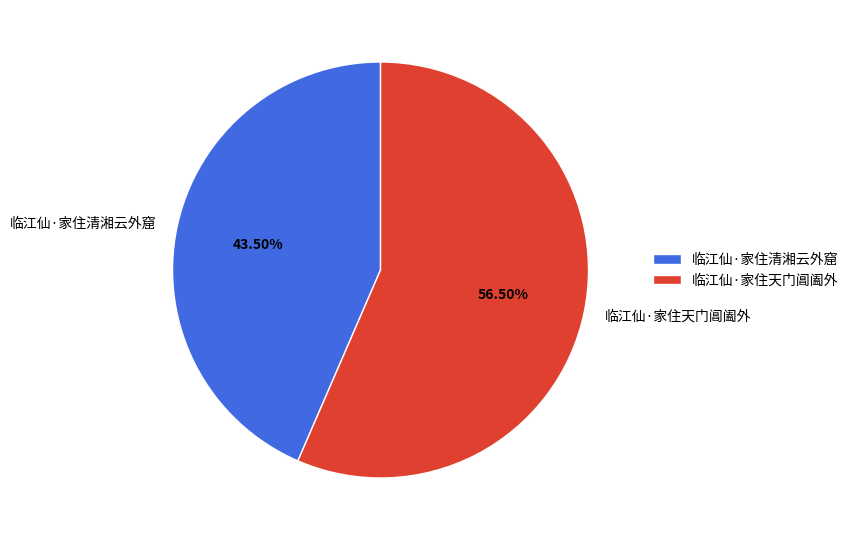

What is the total percentage of 临江仙·家住清湘云外窟 and 临江仙·家住天门阊阖外?

100.0%